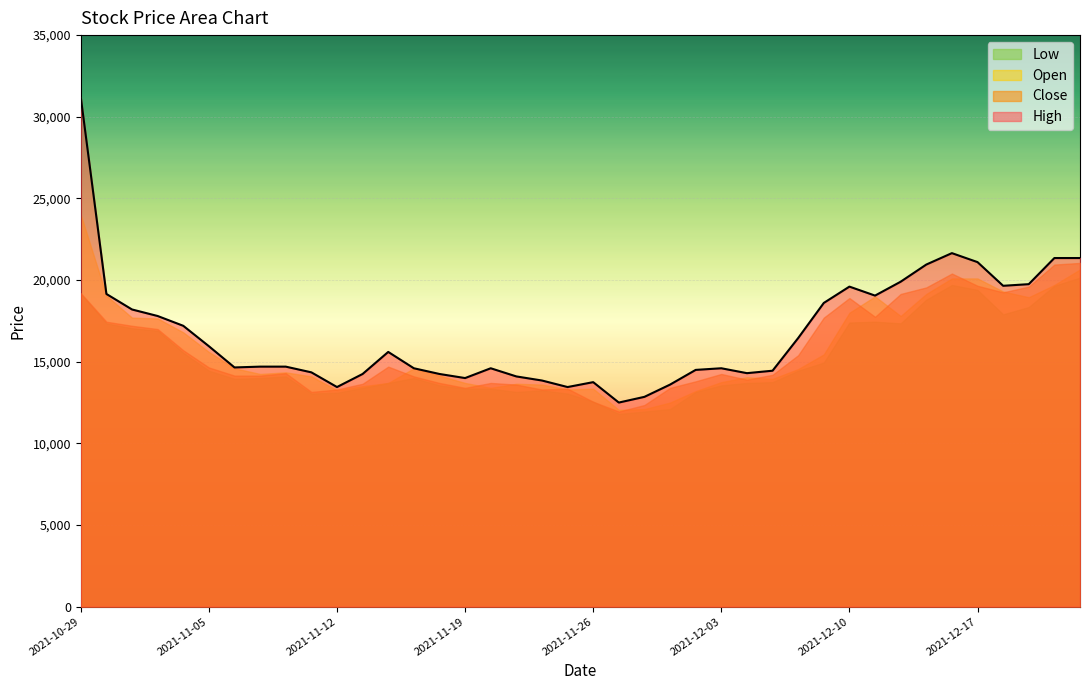

What is the difference between the highest and lowest values at 18?

600